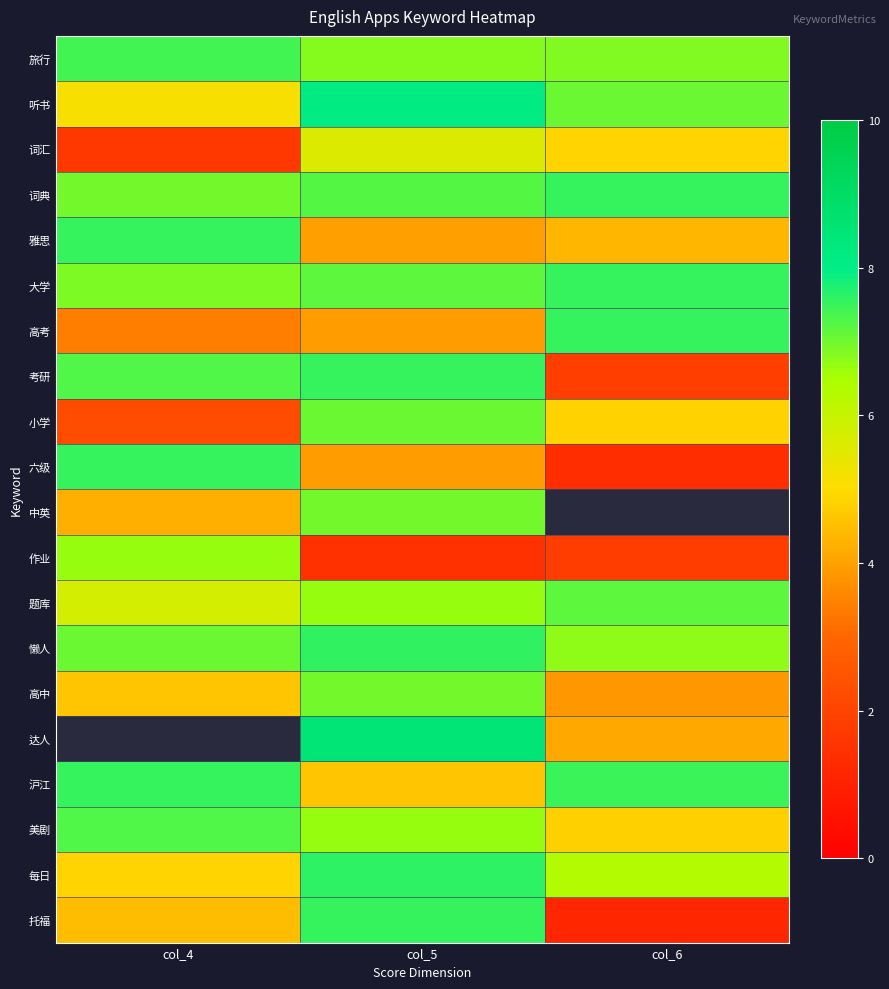

At which label is 中英 closest to 5?

col_4